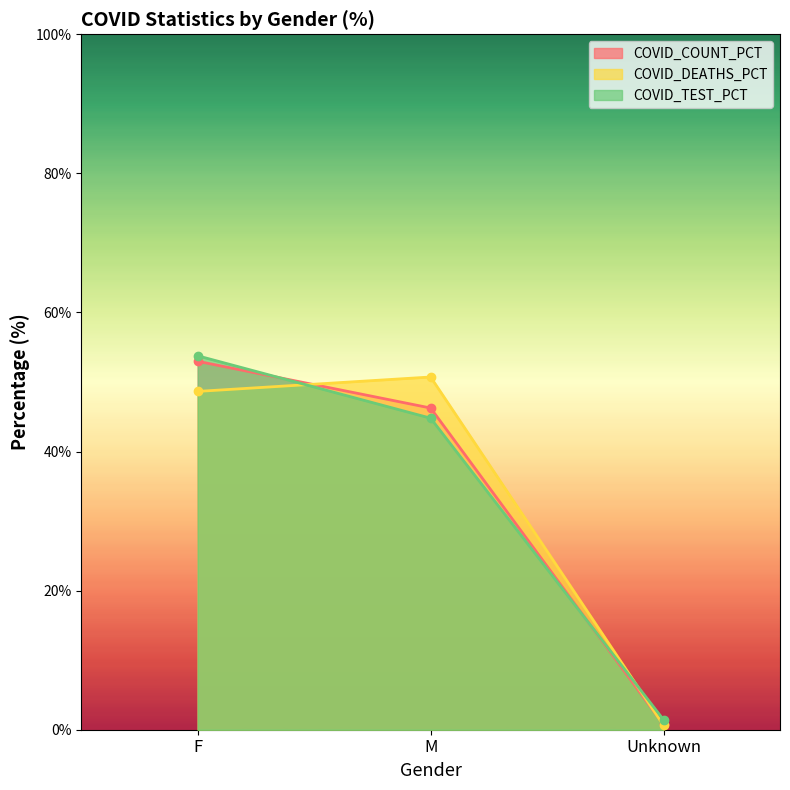

Which category has the lowest value in the COVID_DEATHS_PCT series?

Unknown